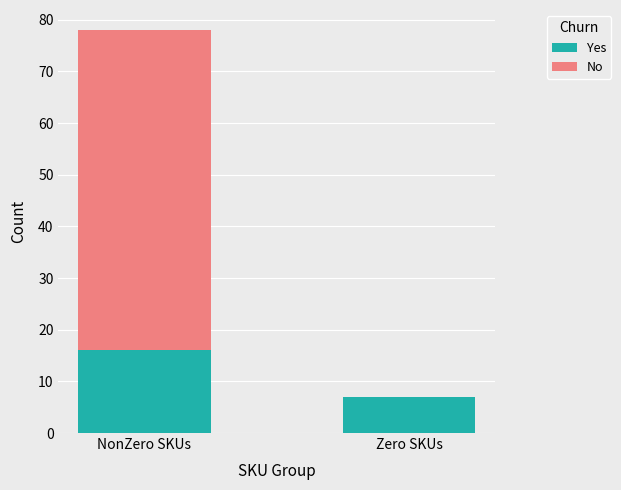

What is the total value across all series at Zero SKUs?

7